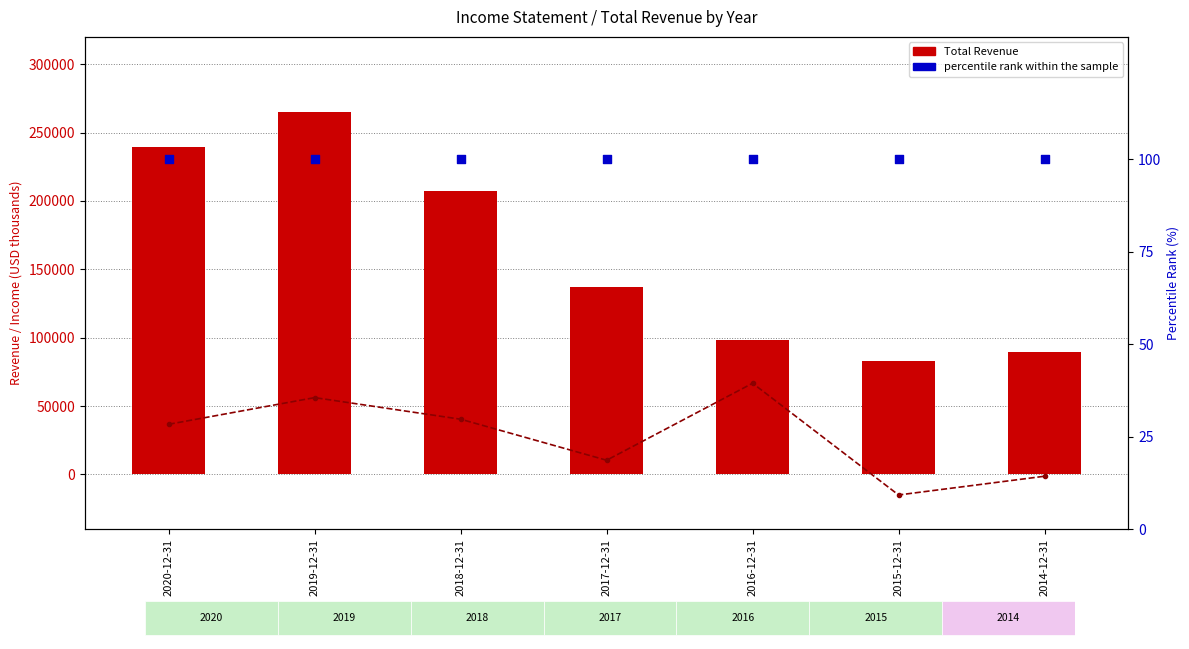

Which series reaches the maximum Y coordinate?

Total Revenue